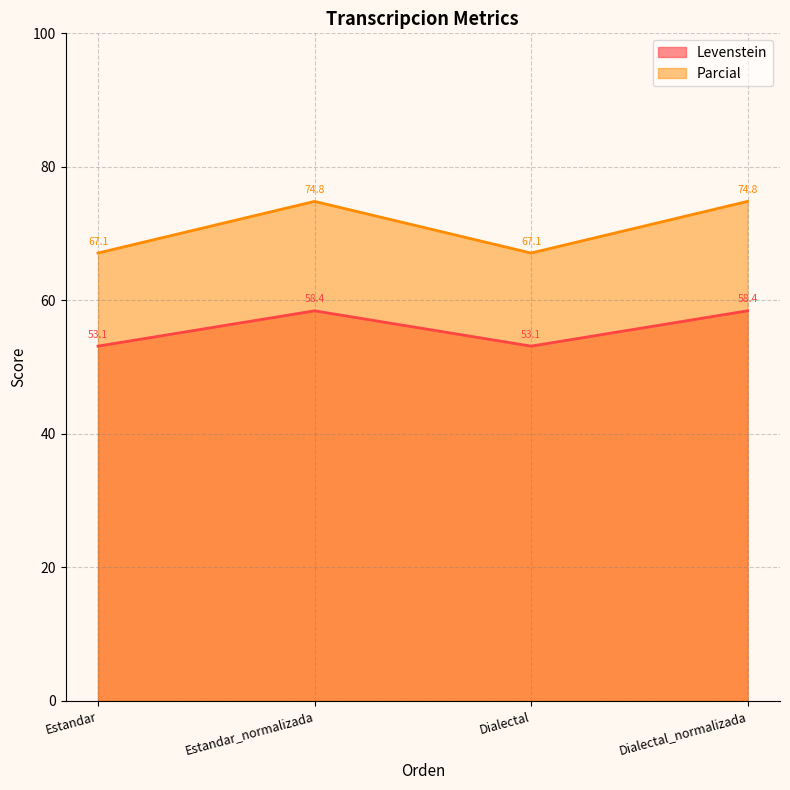

Which series has the widest spread of values?

Parcial